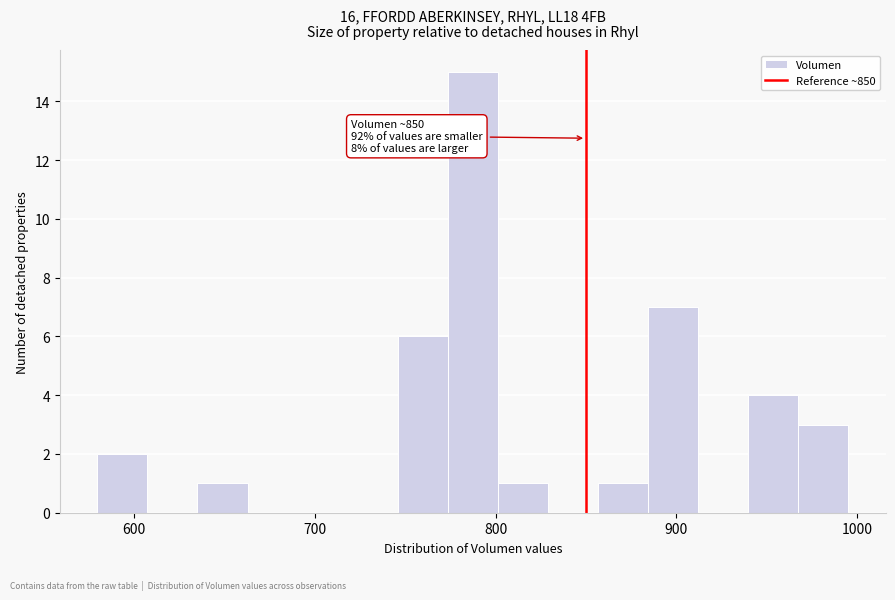

Around what value on the x-axis is the tallest bar? Give the approximate position of its centre, as read against the axis.

790